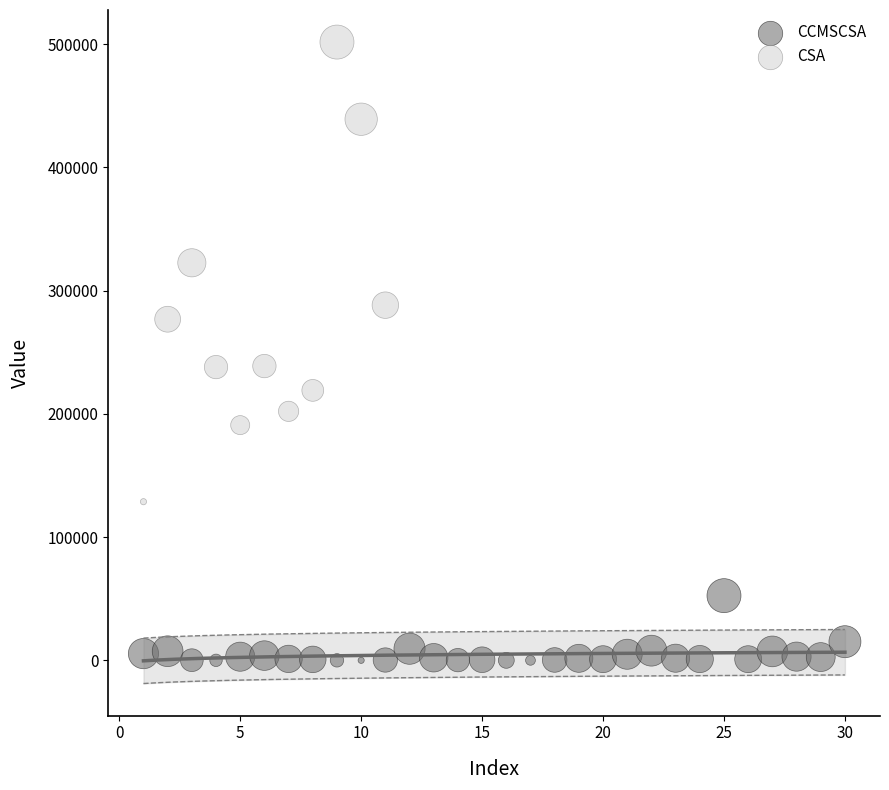

Which series has the largest Y range (max minus min)?

CSA